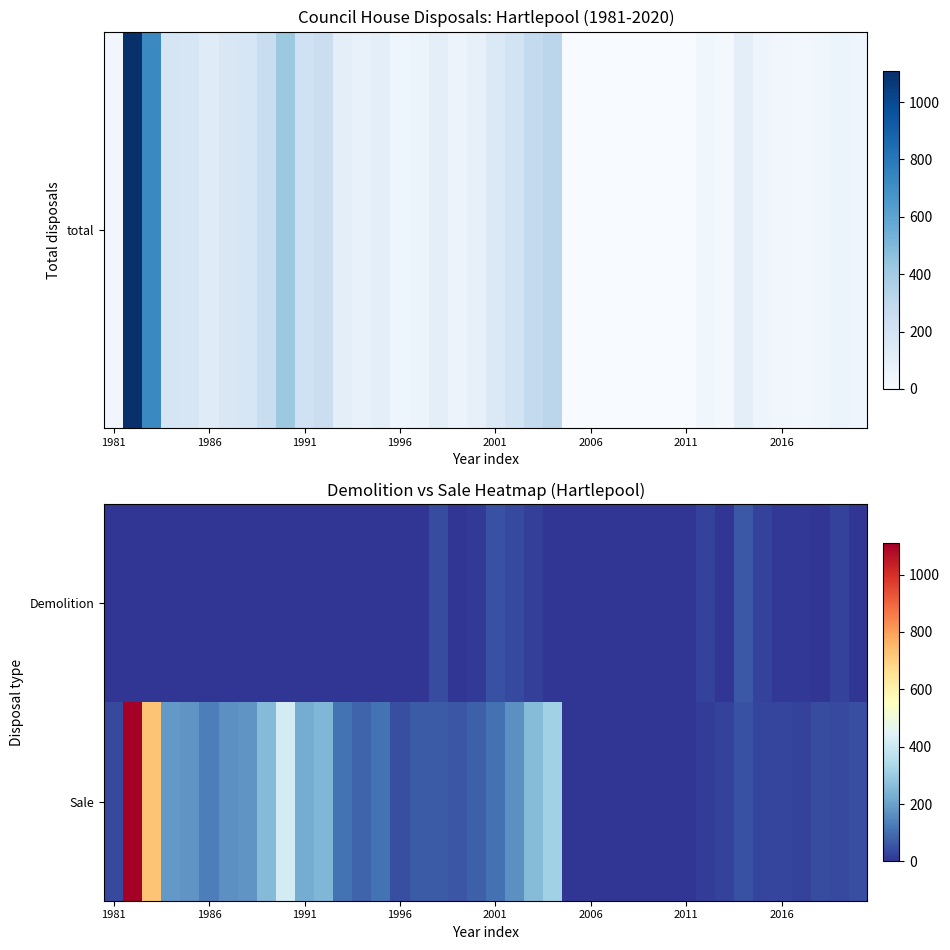

Reading right to left, list all the values displayed in this chart.

Demolition: 0	25	0	5	5	25	62	0	25	0	0	0	0	0	0	0	0	19	36	50	12	4	40	0	0	0	0	0	0	0	0	0	0	0	0	0	0	0	0	0
Sale: 45	35	39	23	30	29	49	25	15	0	0	0	0	0	0	0	313	264	168	105	75	57	66	67	46	110	85	109	250	221	416	257	176	165	132	176	184	727	1109	38